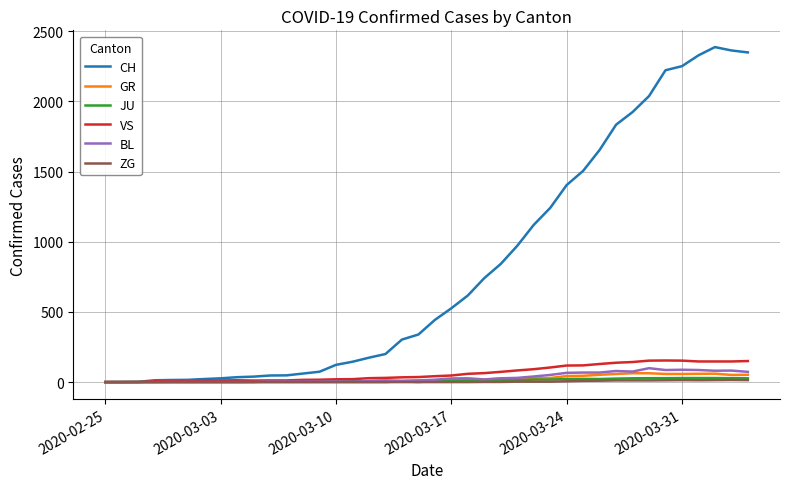

What is the maximum value for CH?

2387